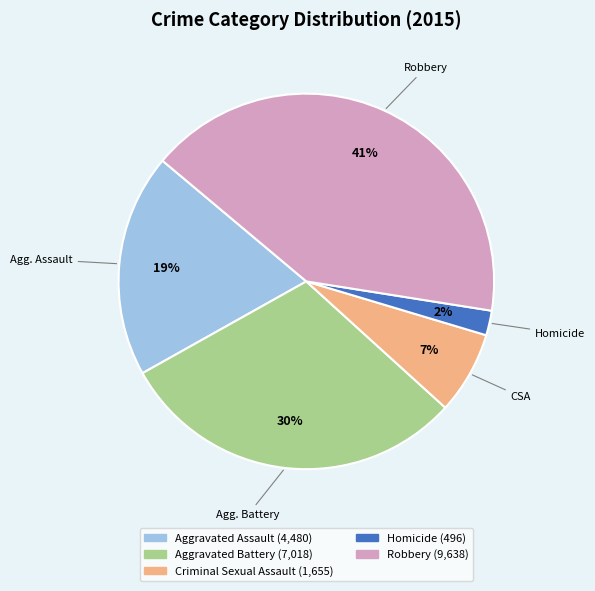

What is the smallest slice in the pie chart?

Homicide